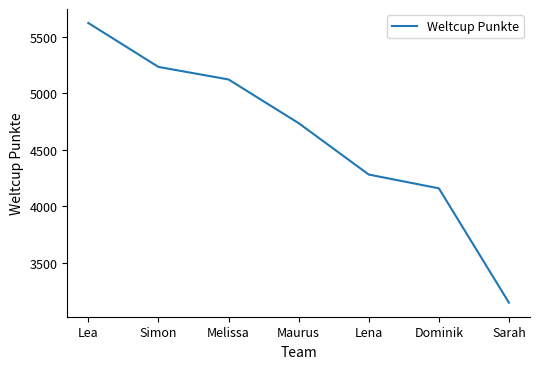

What is the change in value from Simon to Maurus?

-498